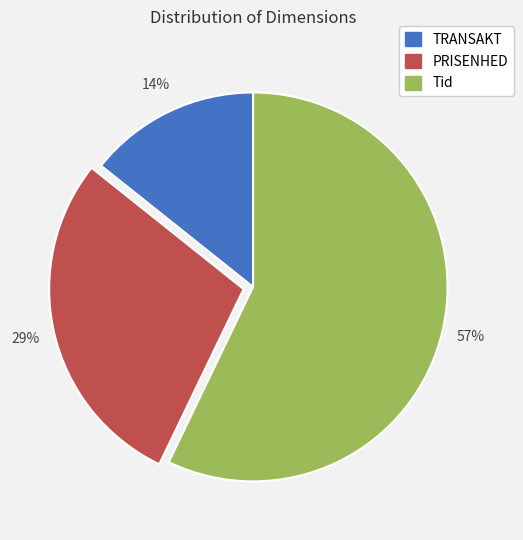

Do TRANSAKT and Tid together represent more than half of the pie?

Yes